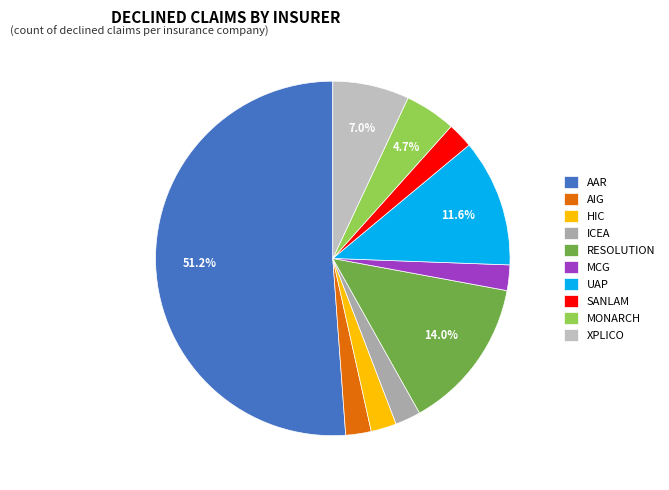

Combined, do ICEA and XPLICO account for over 50%?

No